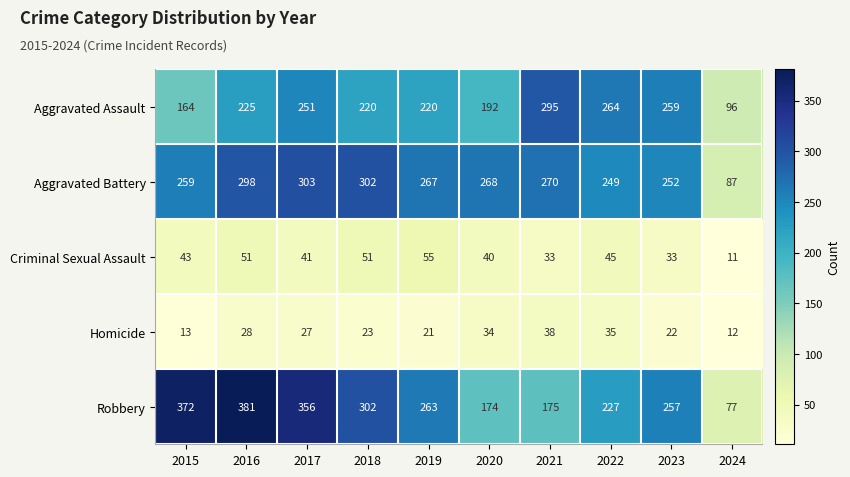

What is the difference between the second highest and minimum values in the Criminal Sexual Assault series?

40